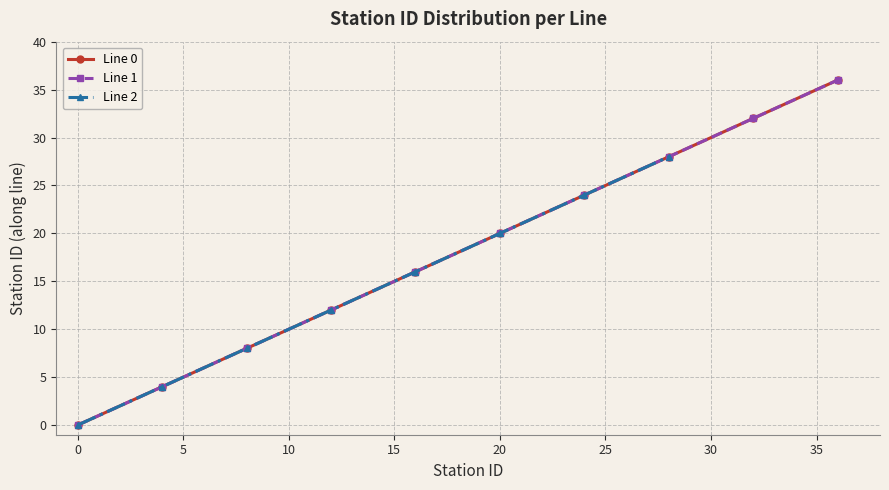

What is the value of the Line 1 point at the 25th from the left?

24